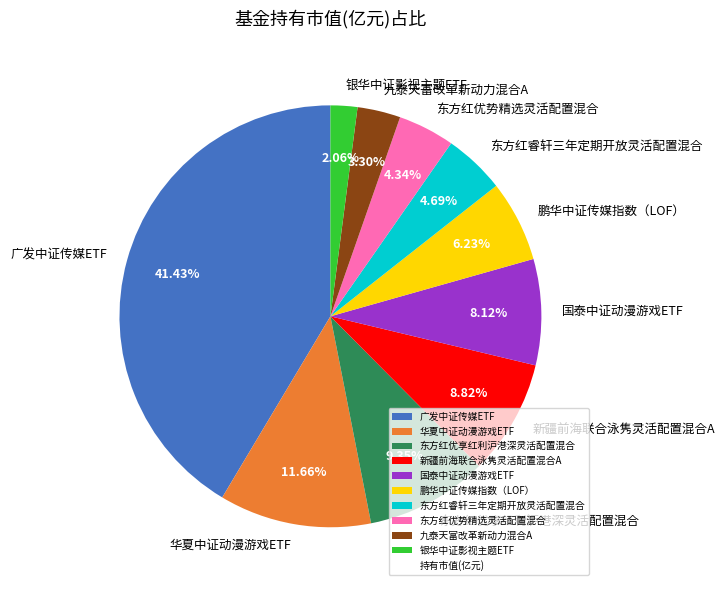

Count the number of slices in the pie.

10